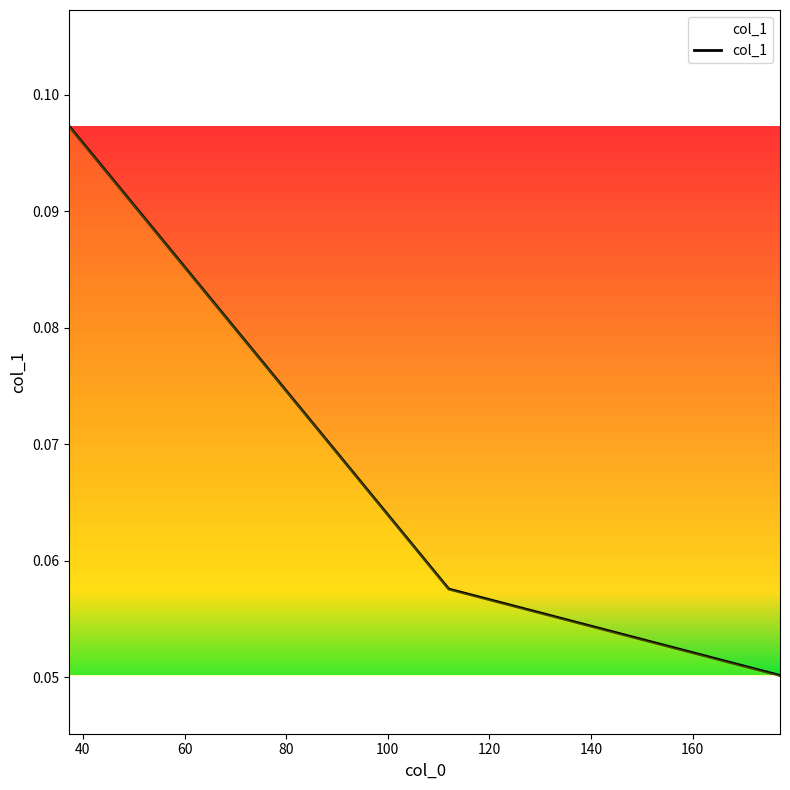

How many lines are shown in the chart?

1